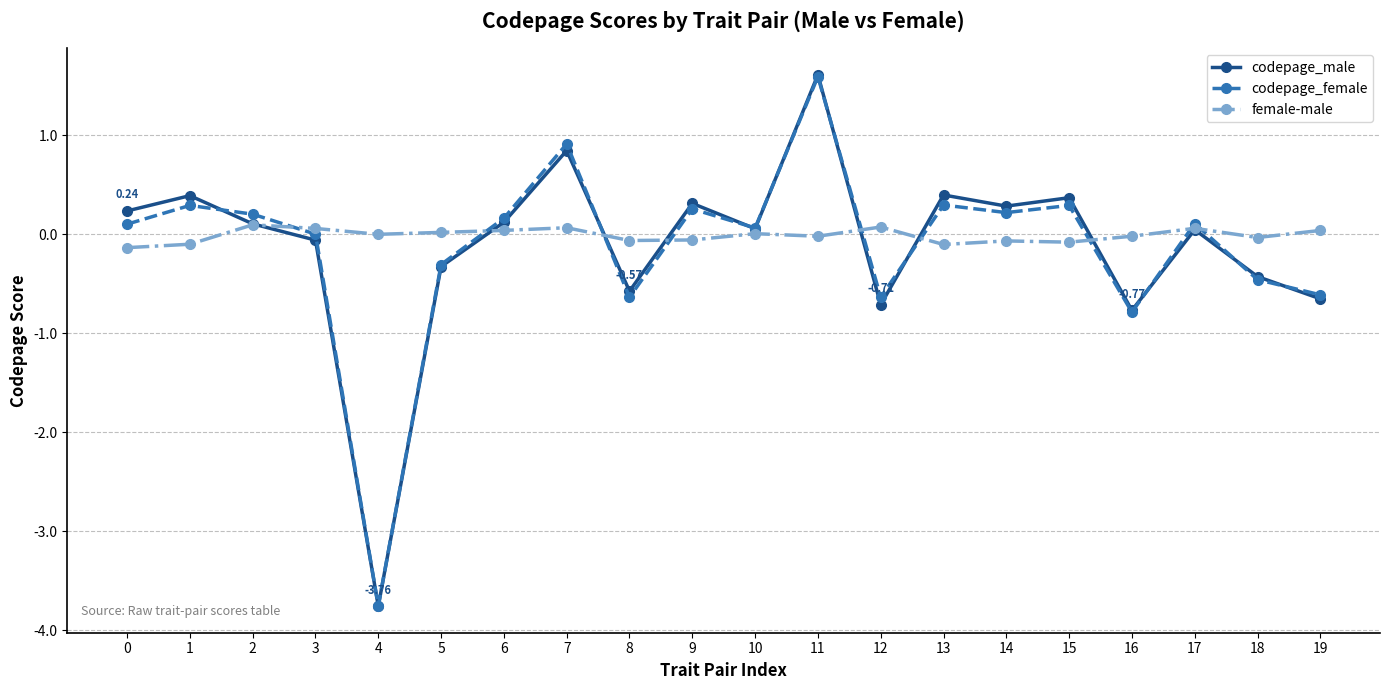

What is the difference between the highest and lowest values at 14?

0.4